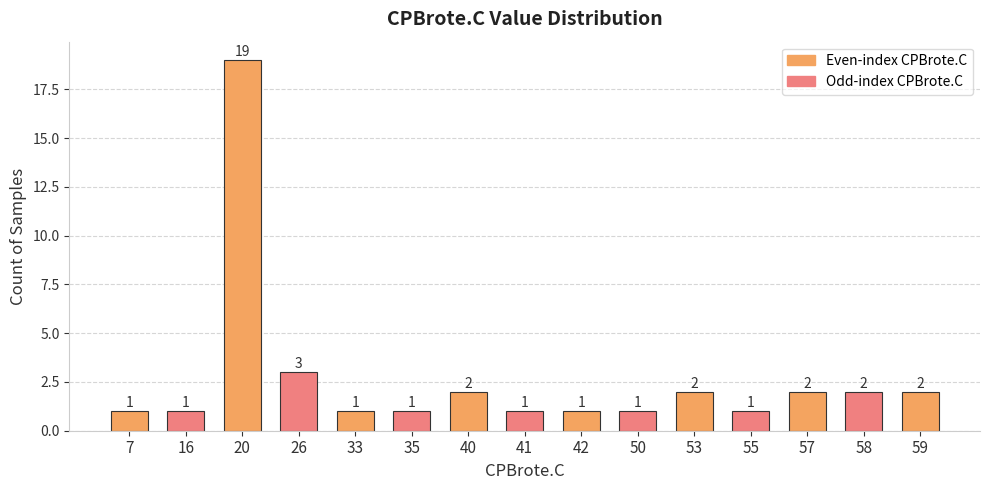

What is the difference between the maximum and second lowest values?

18